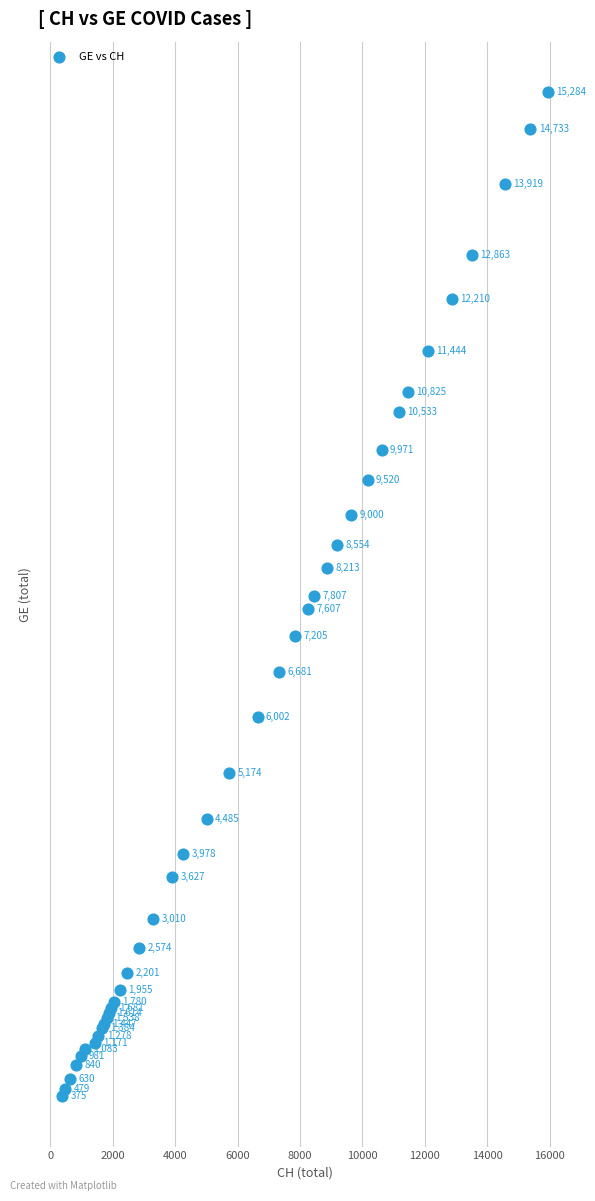

What Y value in the scatter plot is closest to 7829?

7807